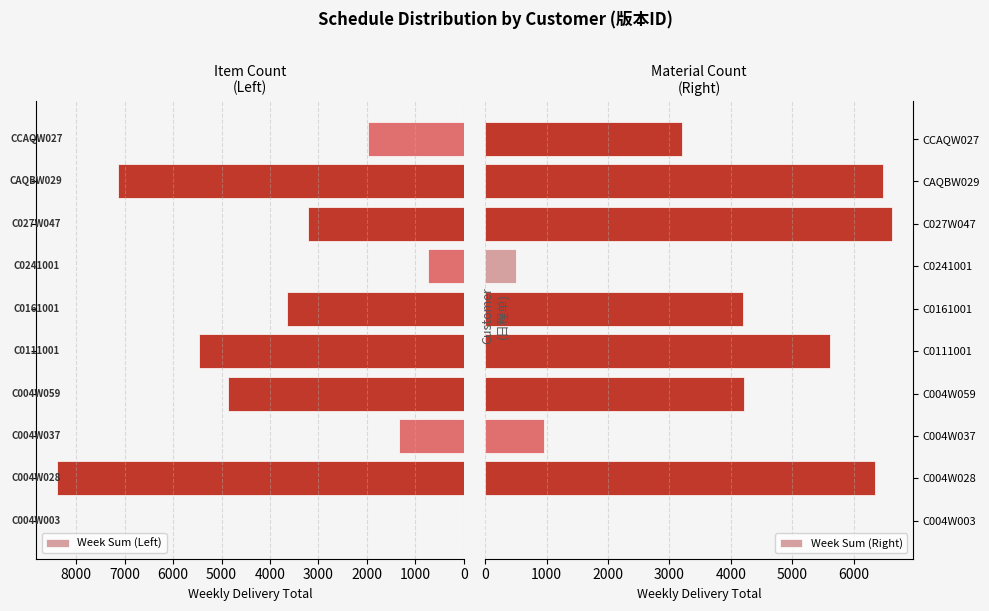

True or false: Week Sum (Right) has a value of 494 at C0241001.

True